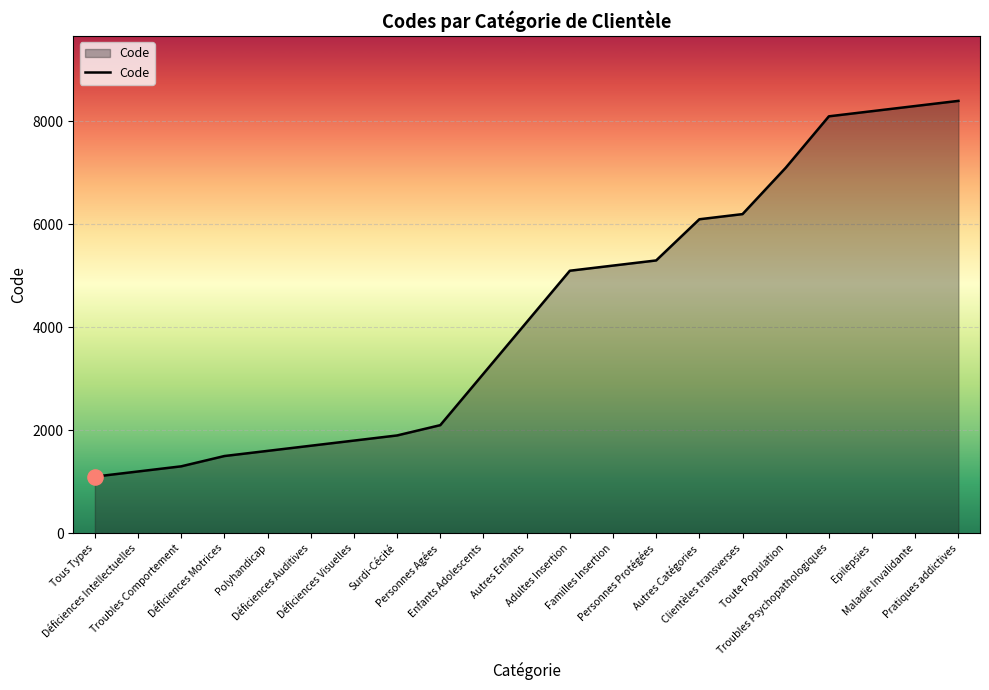

What is the ratio of the value at Adultes Insertion to the value at Enfants Adolescents?

1.6